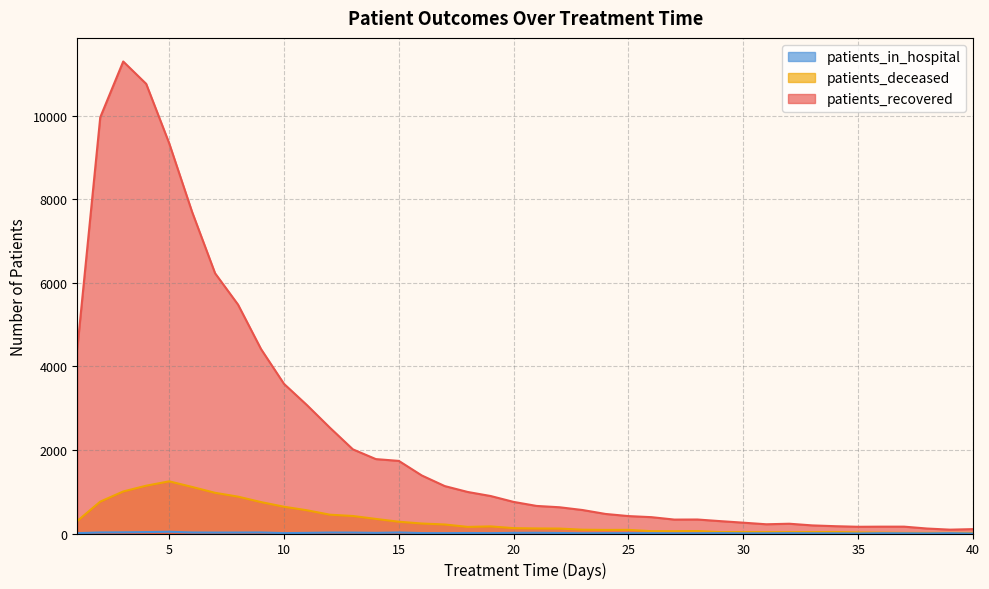

What is the spread (max minus min) of values at 6?

7672